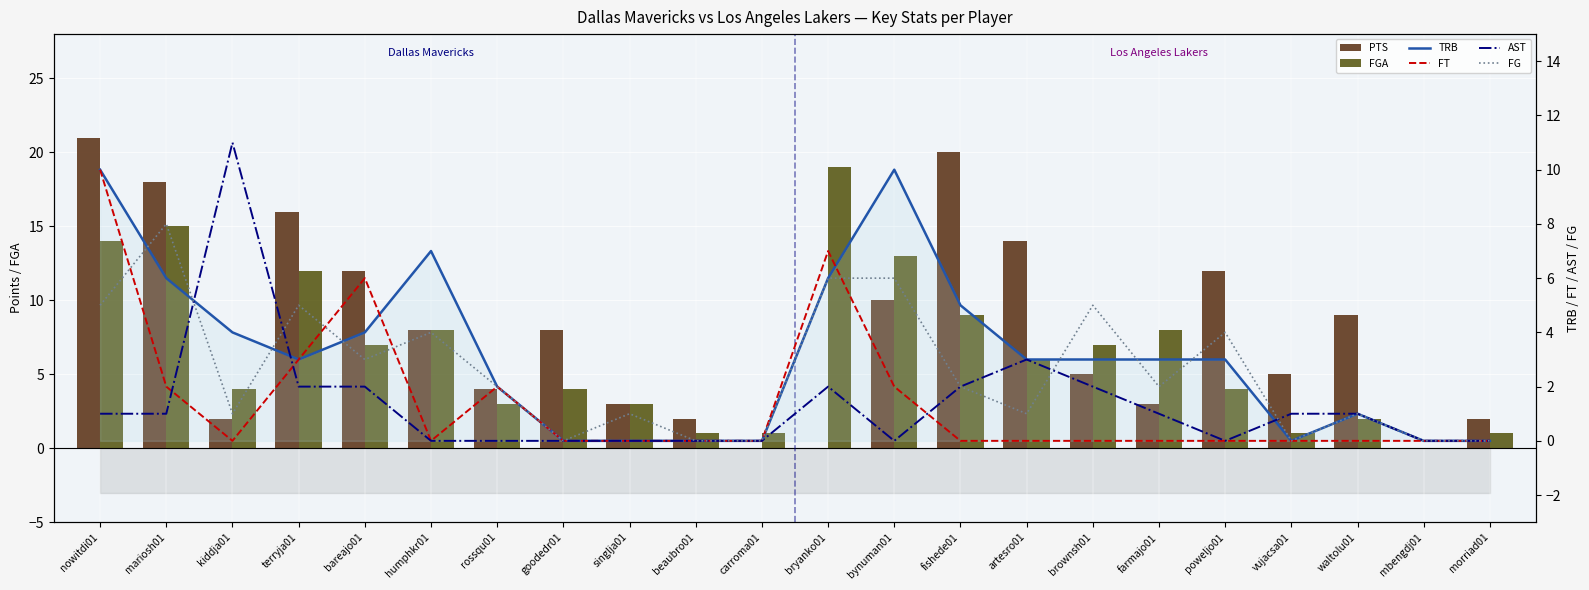

Which series has the largest range (max minus min)?

PTS